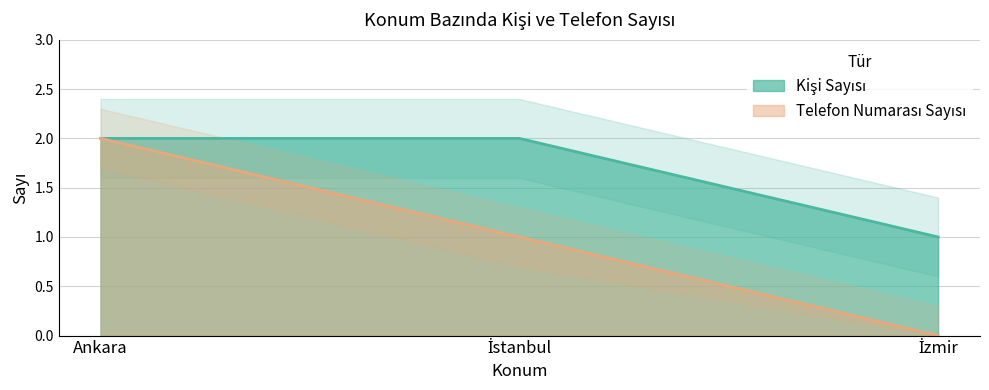

Which label corresponds to the smallest value in the chart?

İzmir